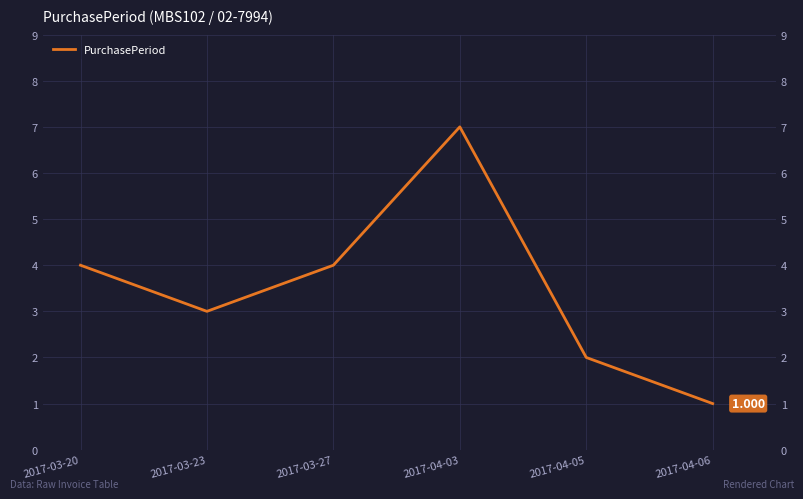

What is the label of the 4th point from the left?

2017-04-03